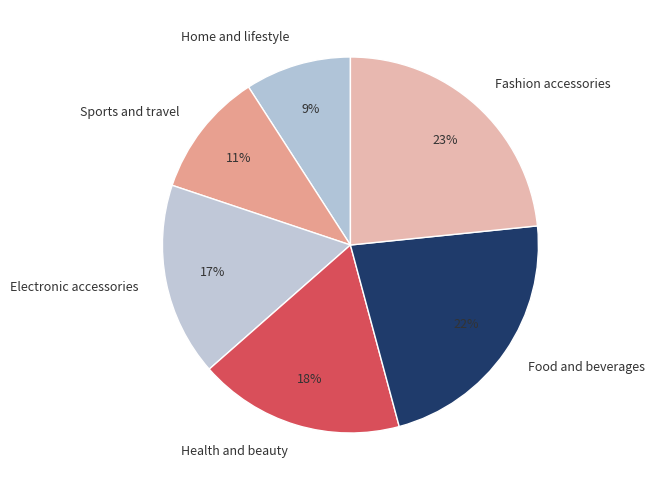

Which slice is the smallest?

Home and lifestyle